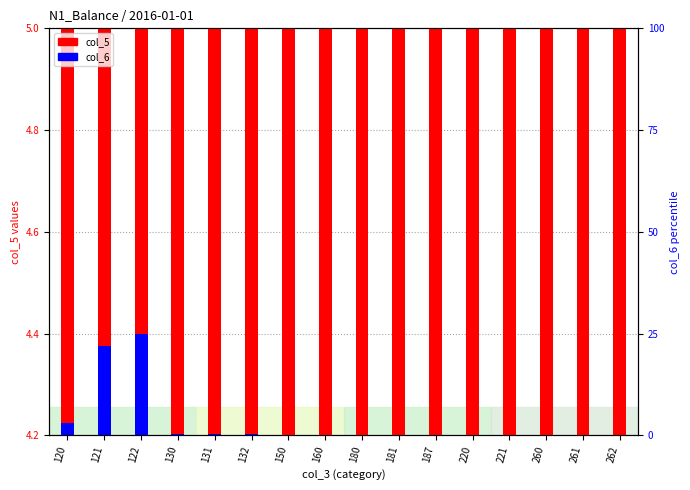

The col_6 value series shows 0.1 at 122. True or false?

False